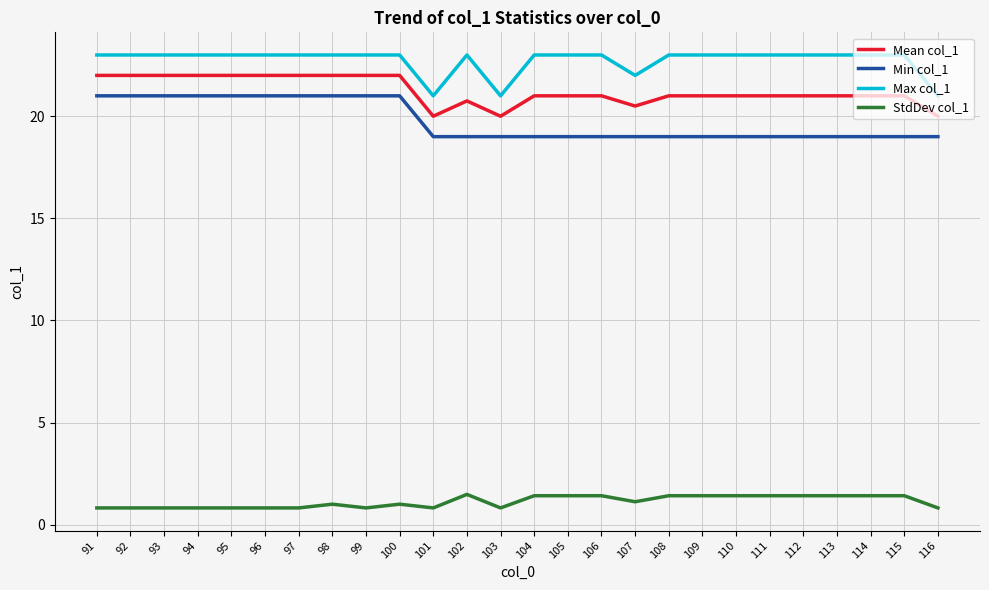

Which series changed the most between 97 and 107?

Min col_1